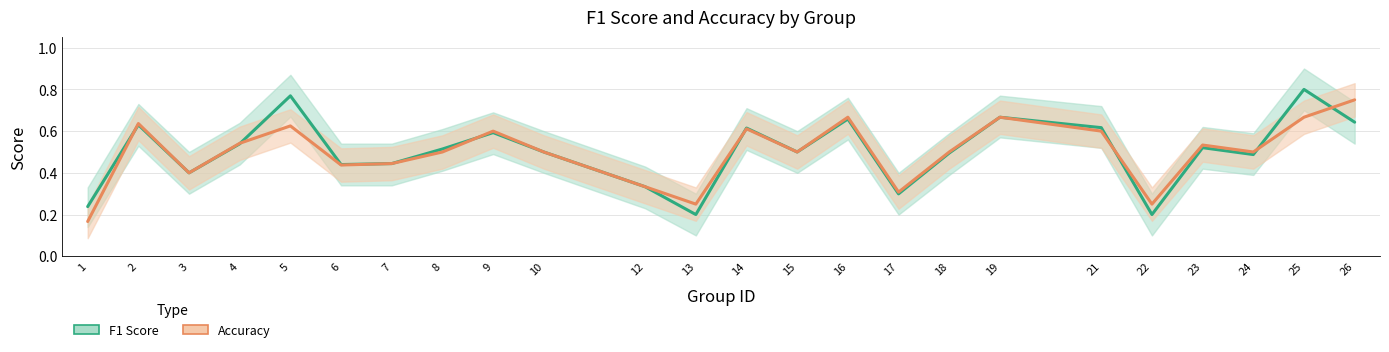

How many intersections are there between Accuracy and F1 Score?

7